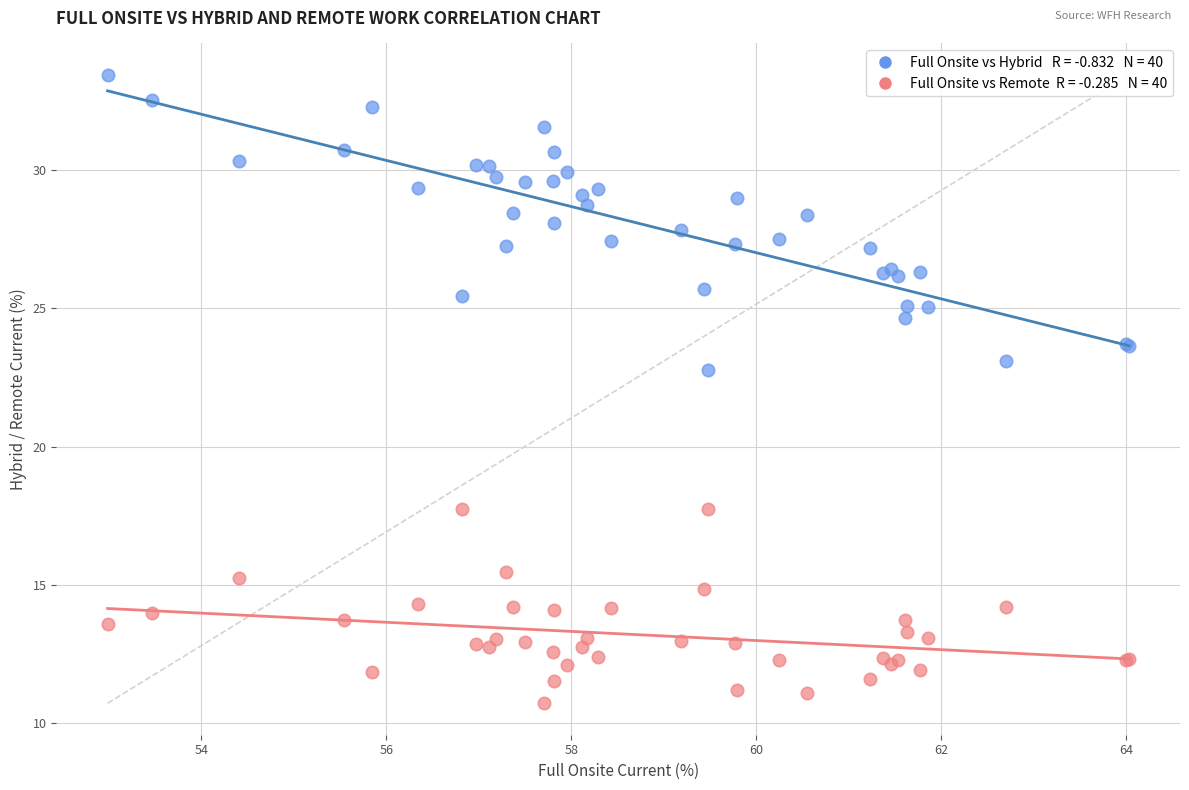

Across all series, what Y value is closest to 22?

22.8